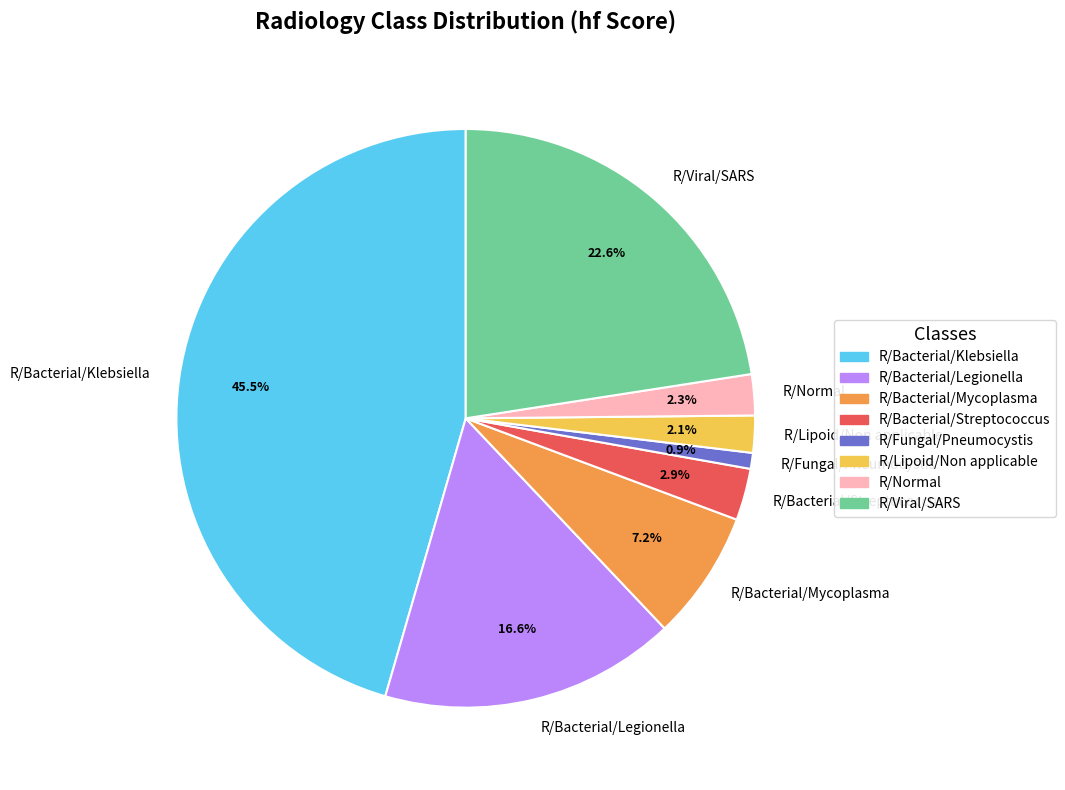

Do R/Bacterial/Klebsiella and R/Fungal/Pneumocystis together represent more than half of the pie?

No